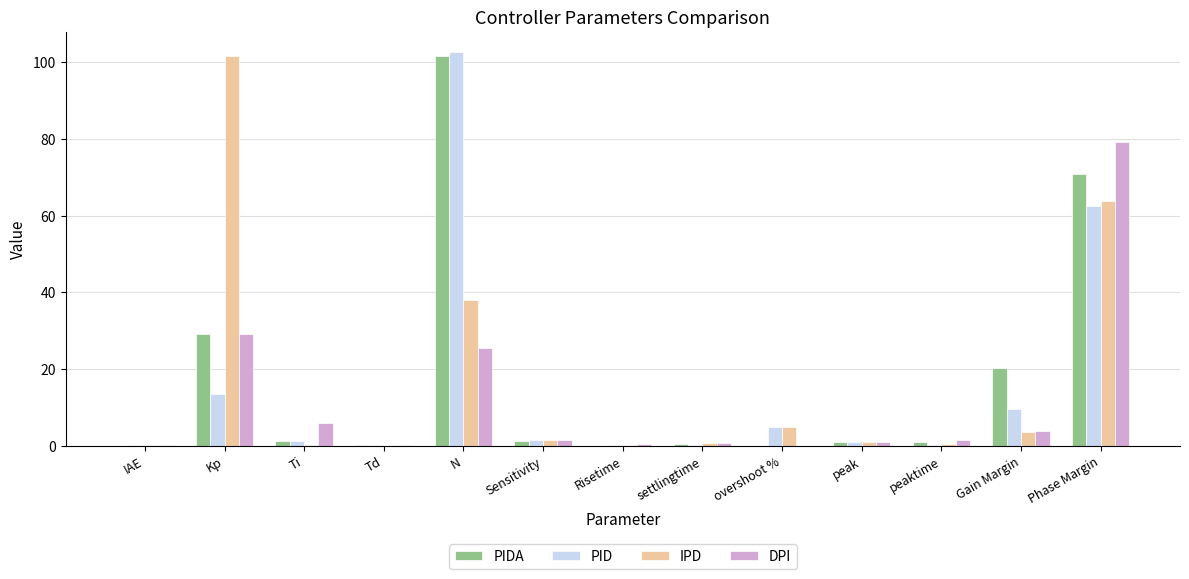

True or false: DPI has a value of 36.7 at Phase Margin.

False